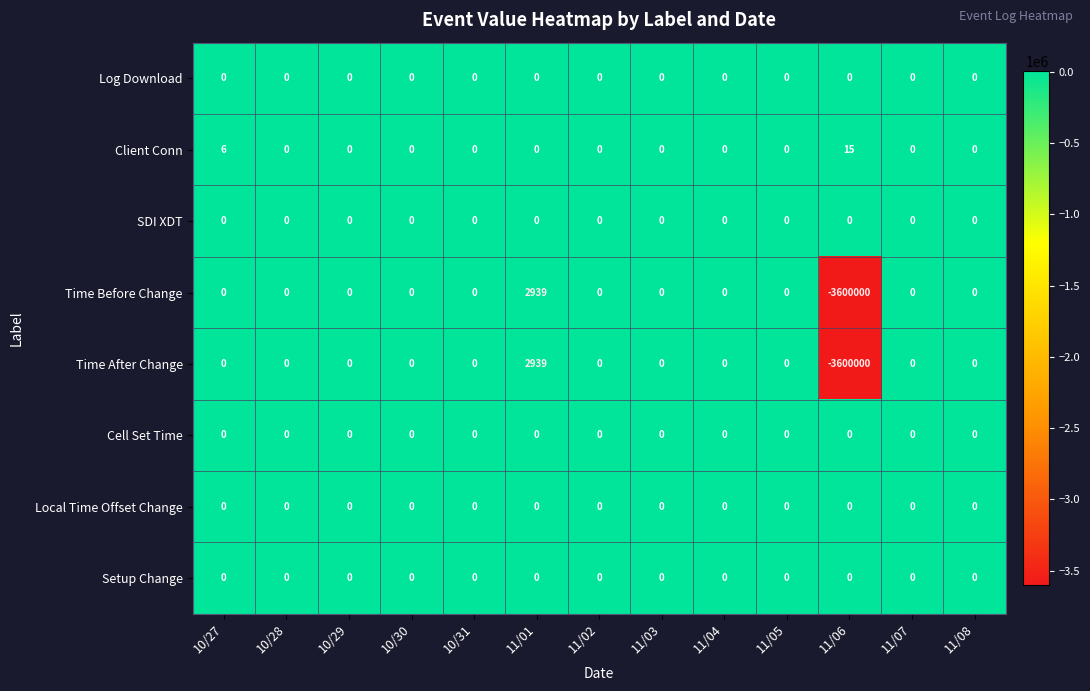

How many categories are shown in the chart?

13